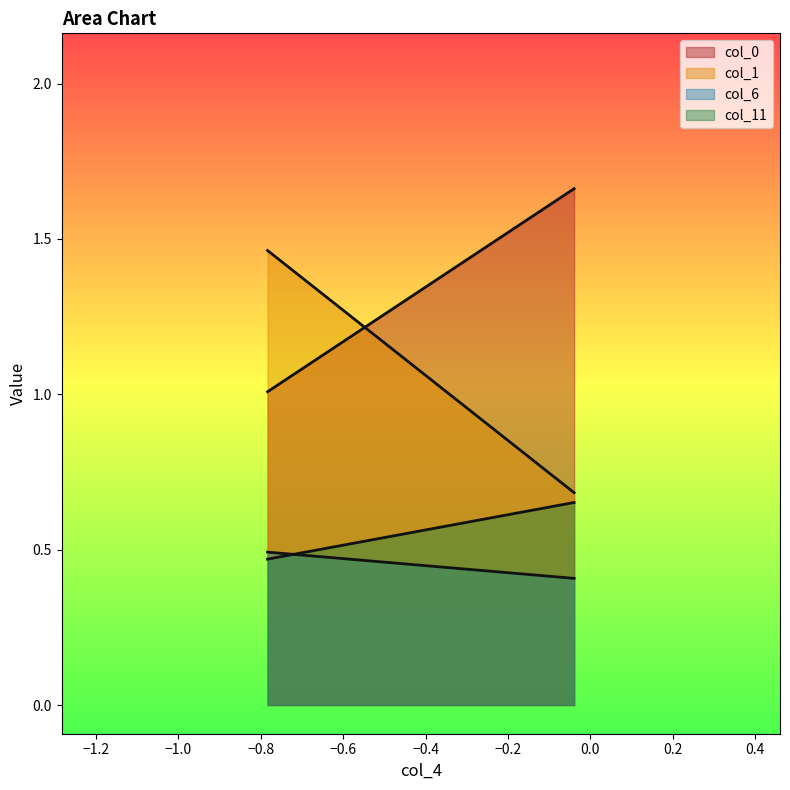

What value does the col_6 series have at 0?

0.4